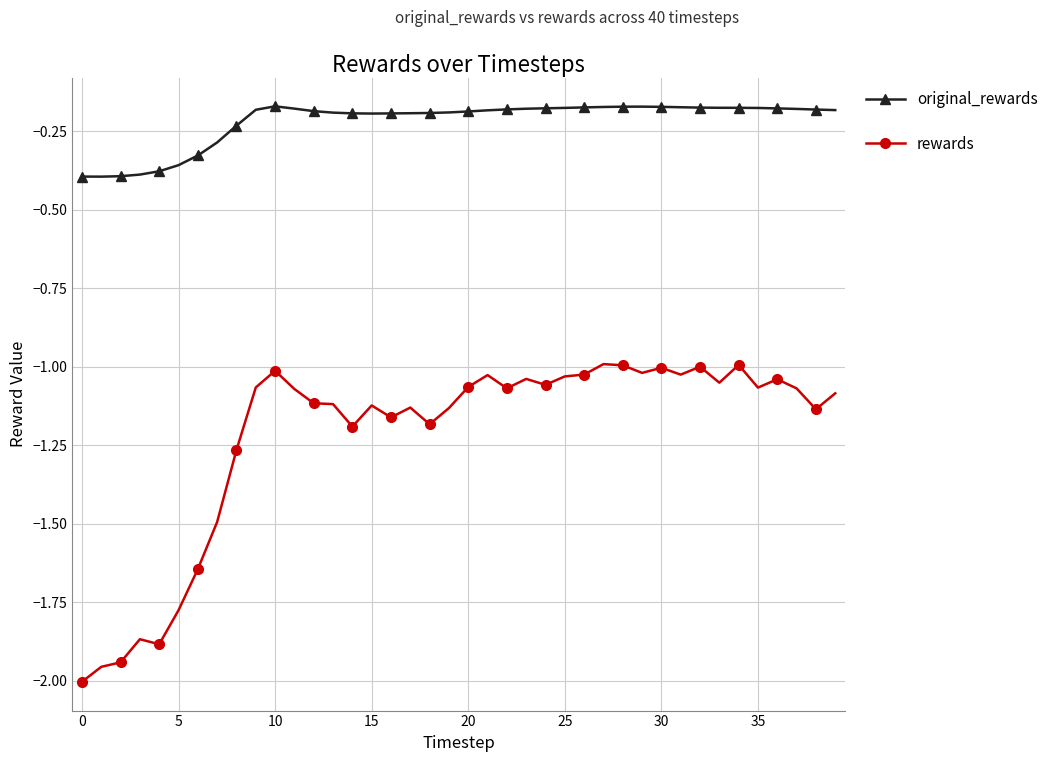

Which series has the largest range (max minus min)?

rewards